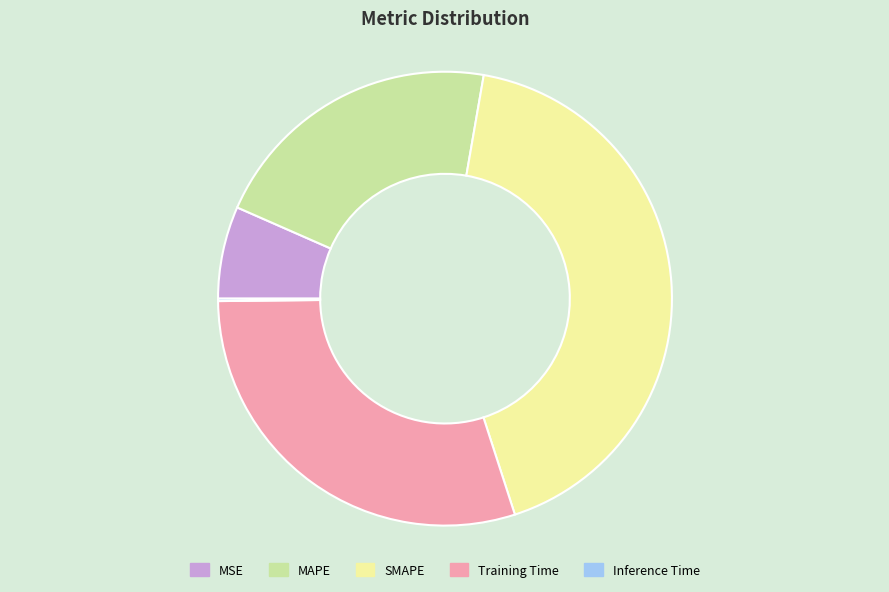

Between SMAPE and MAPE, which is larger?

SMAPE